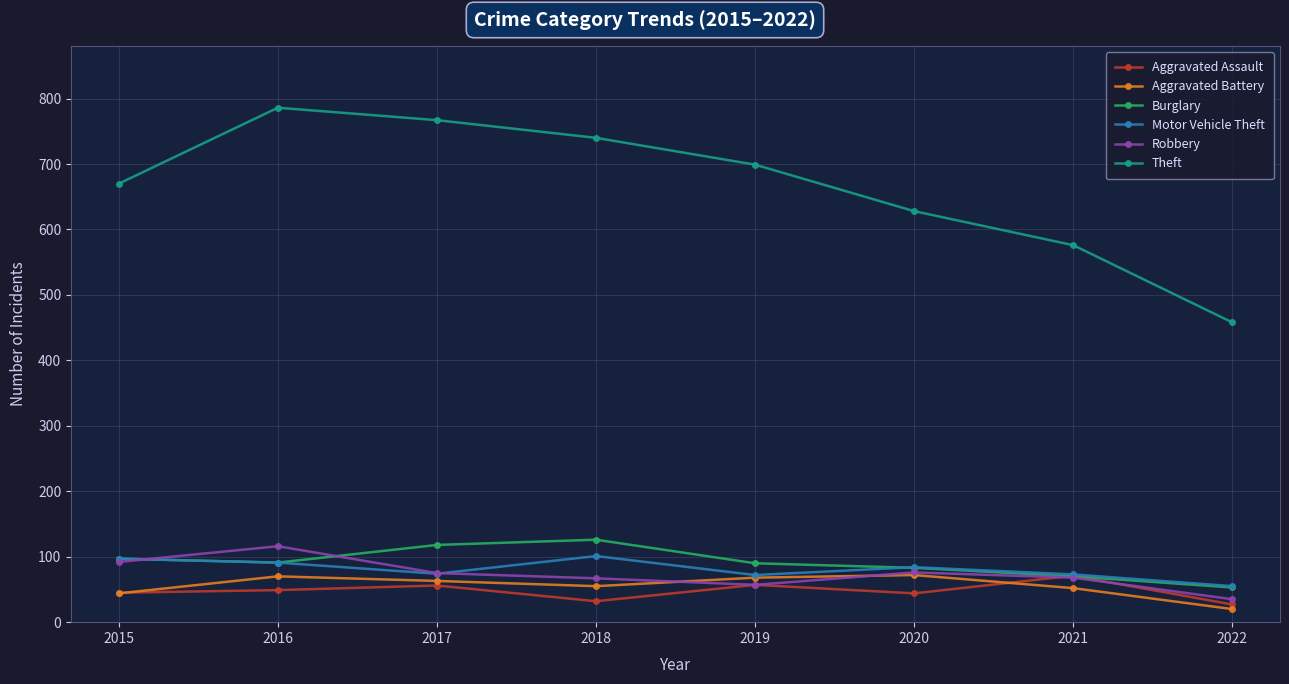

True or false: Aggravated Assault and Theft intersect in this chart.

False